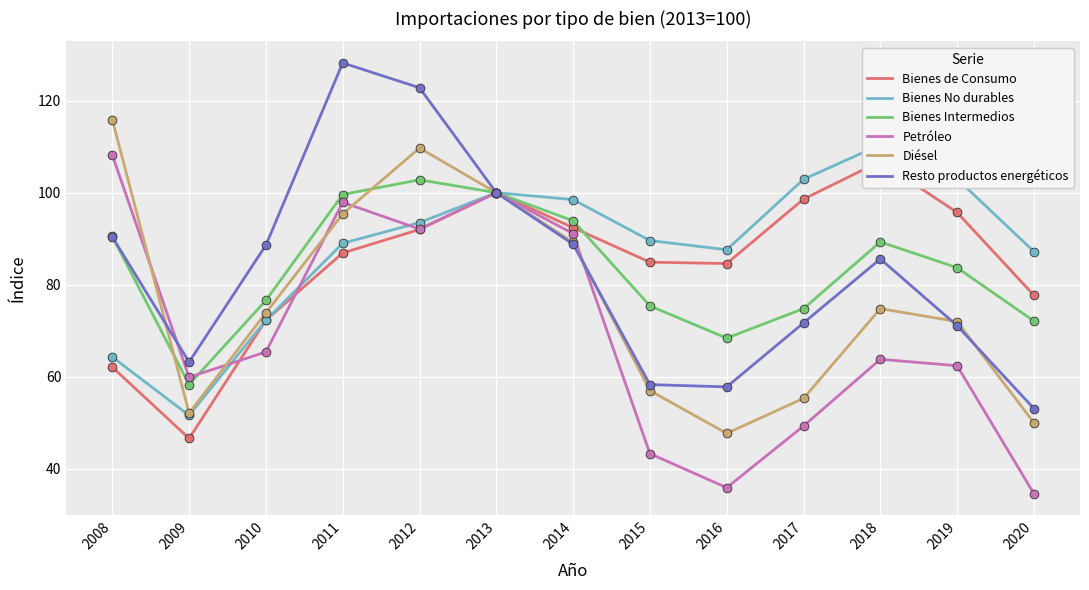

Which series reaches the maximum Y coordinate?

Resto productos energéticos